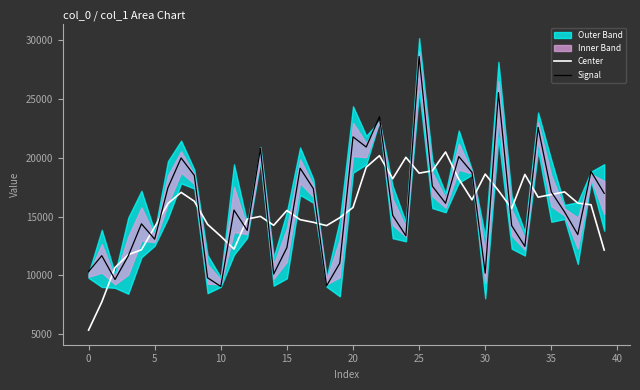

Is it true that Signal equals 16855.6 at 40?

False